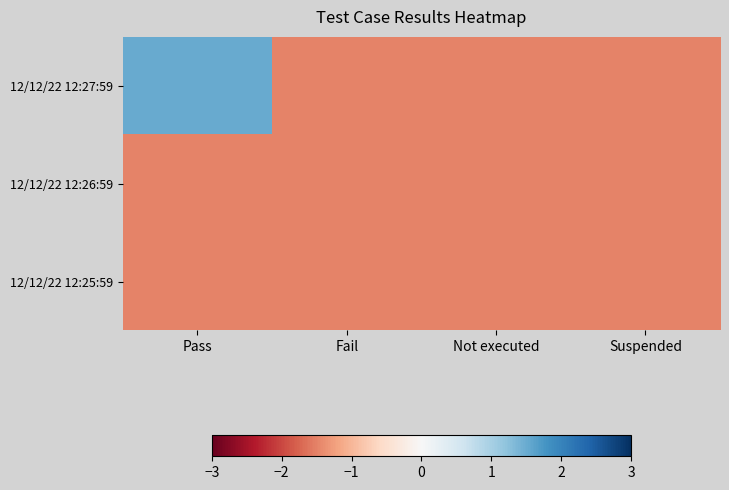

Reading left to right, transcribe all the data shown in this chart.

12/12/22 12:27:59: Pass=1.5	Fail=-1.5	Not executed=-1.5	Suspended=-1.5
12/12/22 12:26:59: Pass=-1.5	Fail=-1.5	Not executed=-1.5	Suspended=-1.5
12/12/22 12:25:59: Pass=-1.5	Fail=-1.5	Not executed=-1.5	Suspended=-1.5